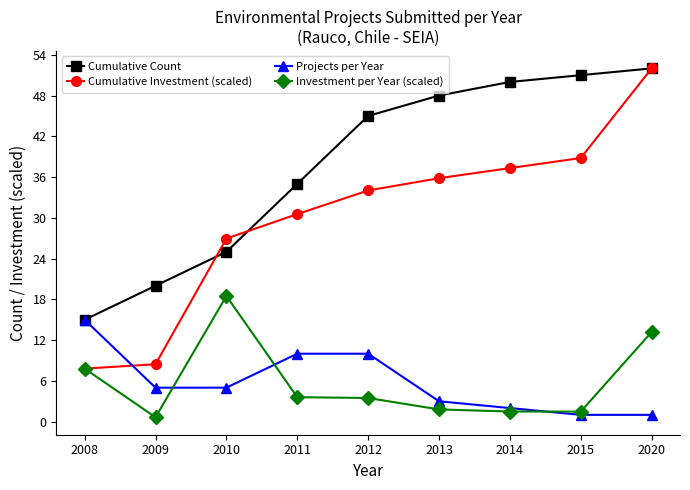

What is the difference between the second highest and minimum values in the Cumulative Count series?

36.0